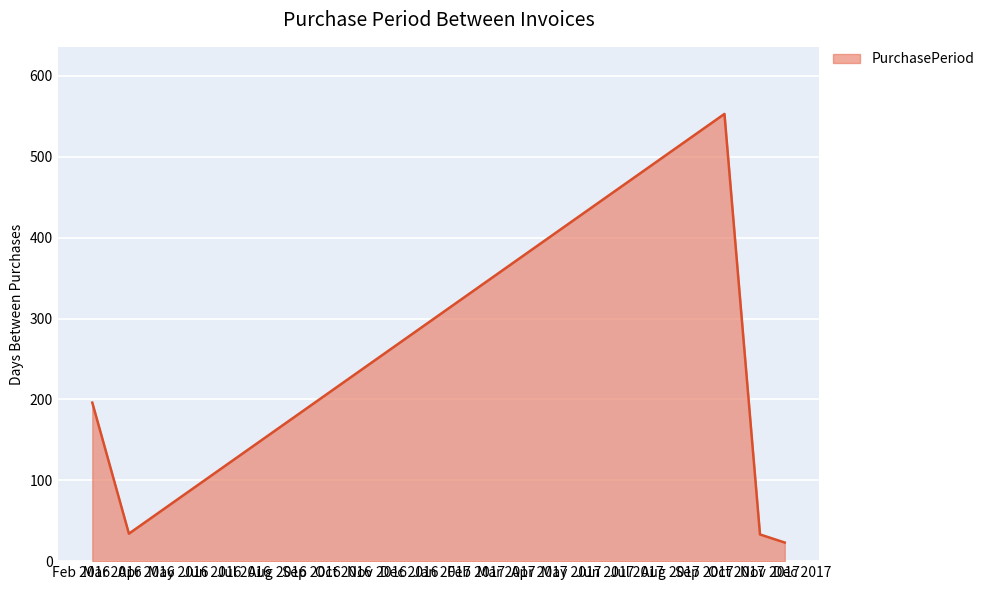

What is the sum of all values?

839